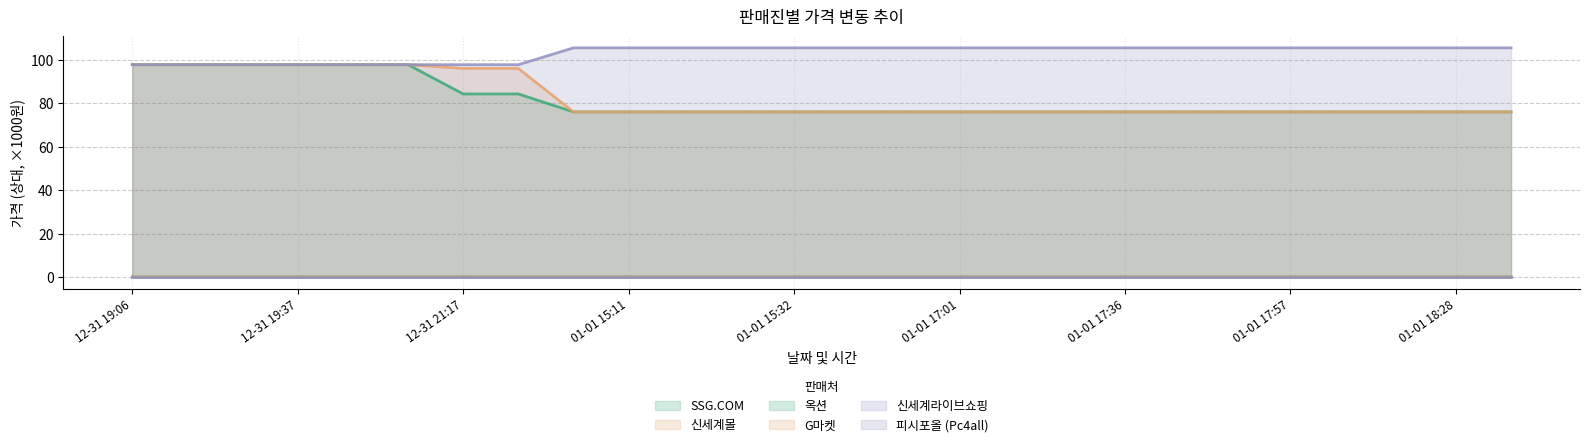

True or false: 신세계라이브쇼핑 has a value of 25.6 at 01-01 18:28.

False